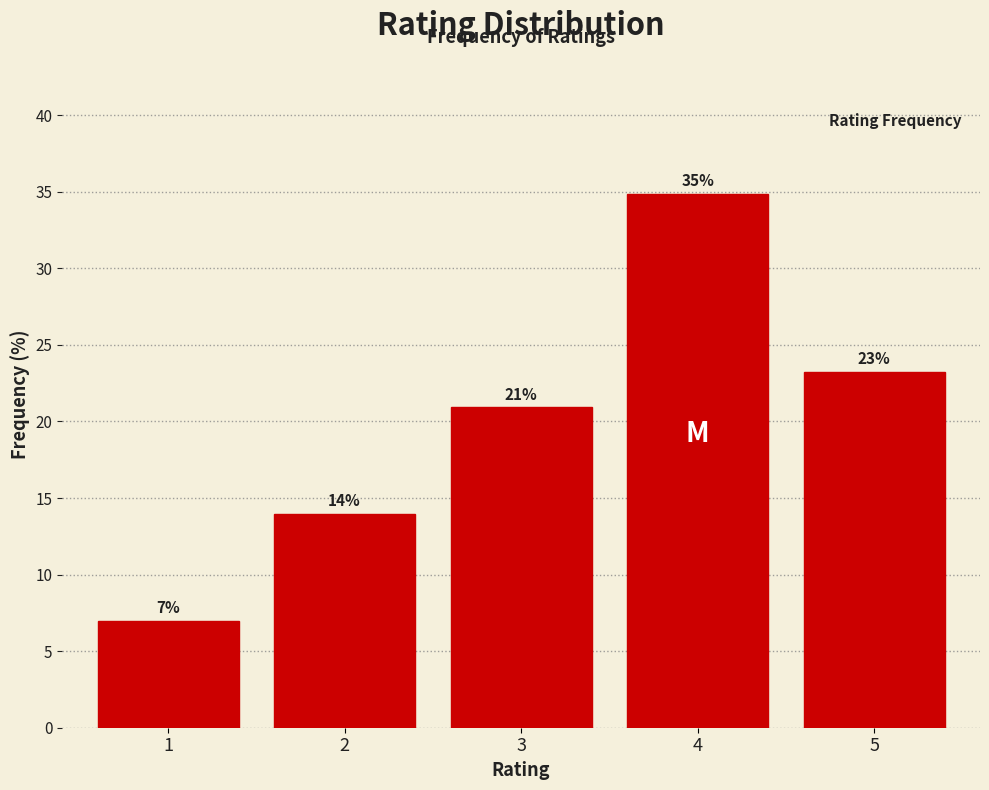

Is it true that the value at 2 is 14.0?

True